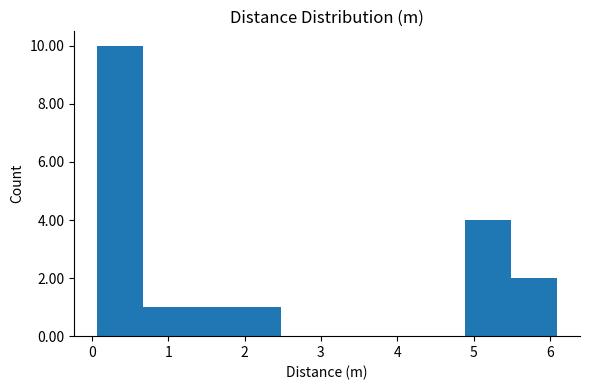

How tall is the bar that spans 1.3 to 1.9 on the x-axis? Neither the bar edges nor the heights are printed on the chart, so give them approximately, as read against the axes.

1